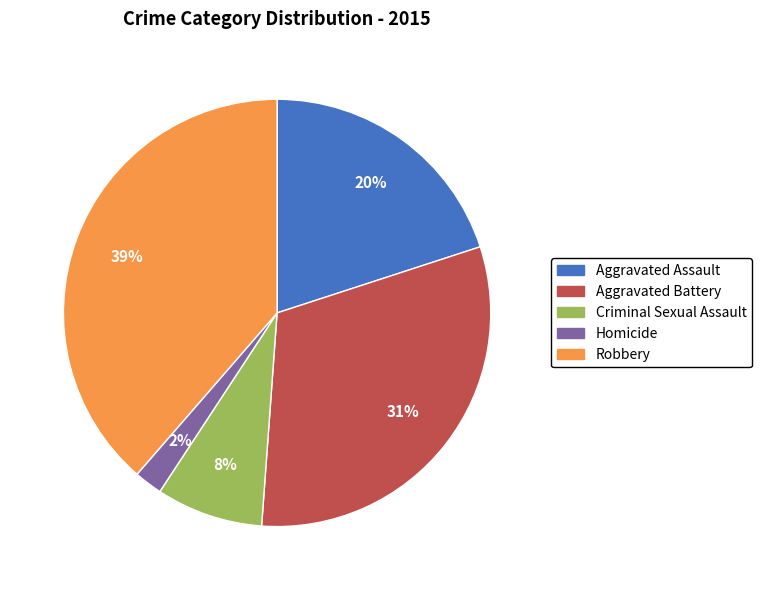

Is Homicide the majority of the pie?

No